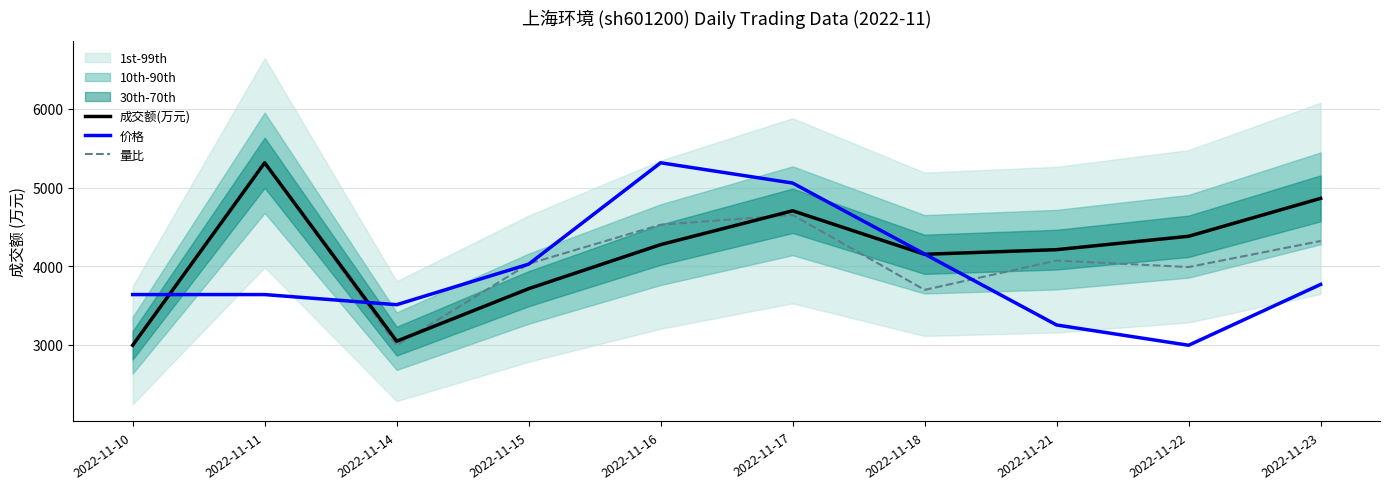

In 成交额(万元), how many points are lower than both neighbors (excluding endpoints)?

2